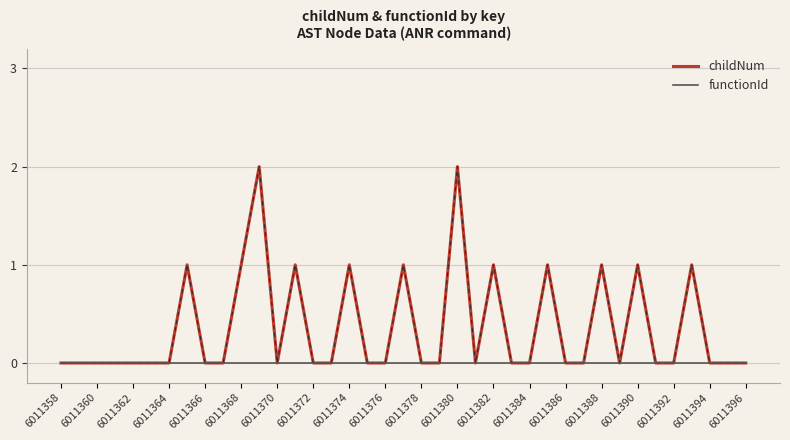

List the series in order of their overall mean, highest first.

childNum, functionId